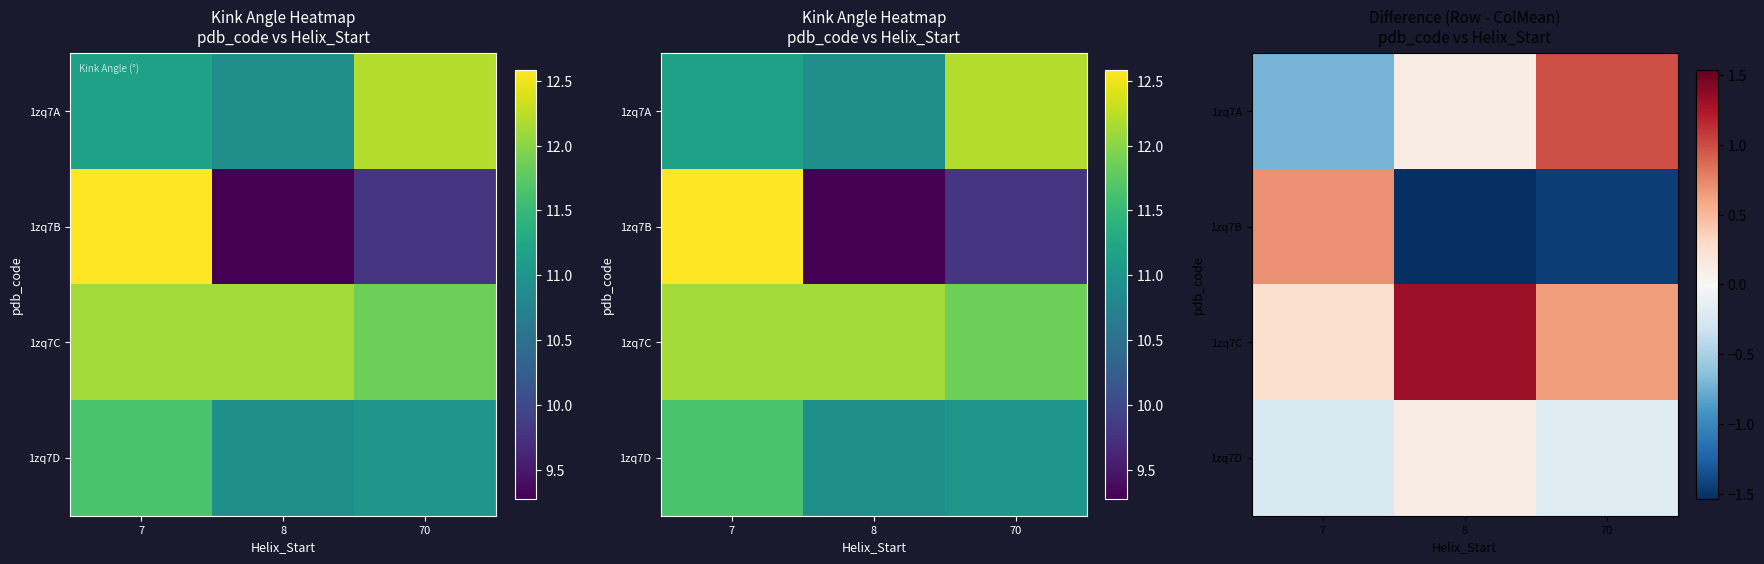

Which series changed the most between 7 and 8?

1zq7B